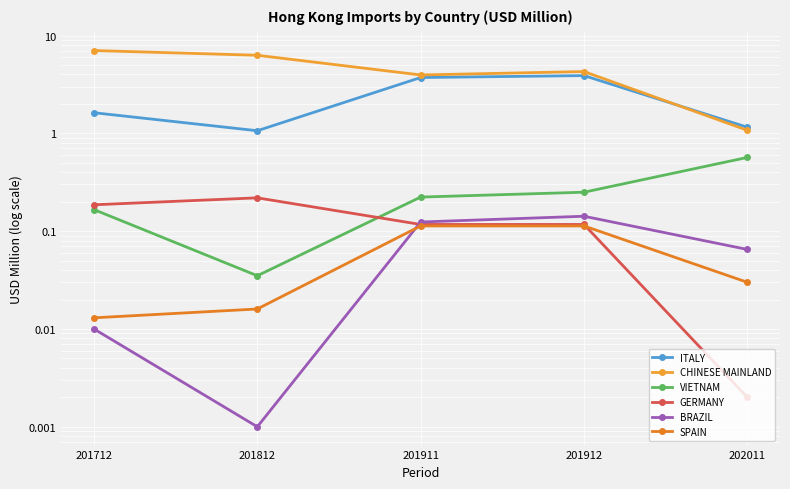

Reading right to left, extract all data points from this chart.

ITALY: 1.2	3.9	3.7	1.1	1.6
CHINESE MAINLAND: 1.1	4.3	4.0	6.3	7.0
VIETNAM: 0.6	0.2	0.2	0.0	0.2
GERMANY: 0.0	0.1	0.1	0.2	0.2
BRAZIL: 0.1	0.1	0.1	0.0	0.0
SPAIN: 0.0	0.1	0.1	0.0	0.0